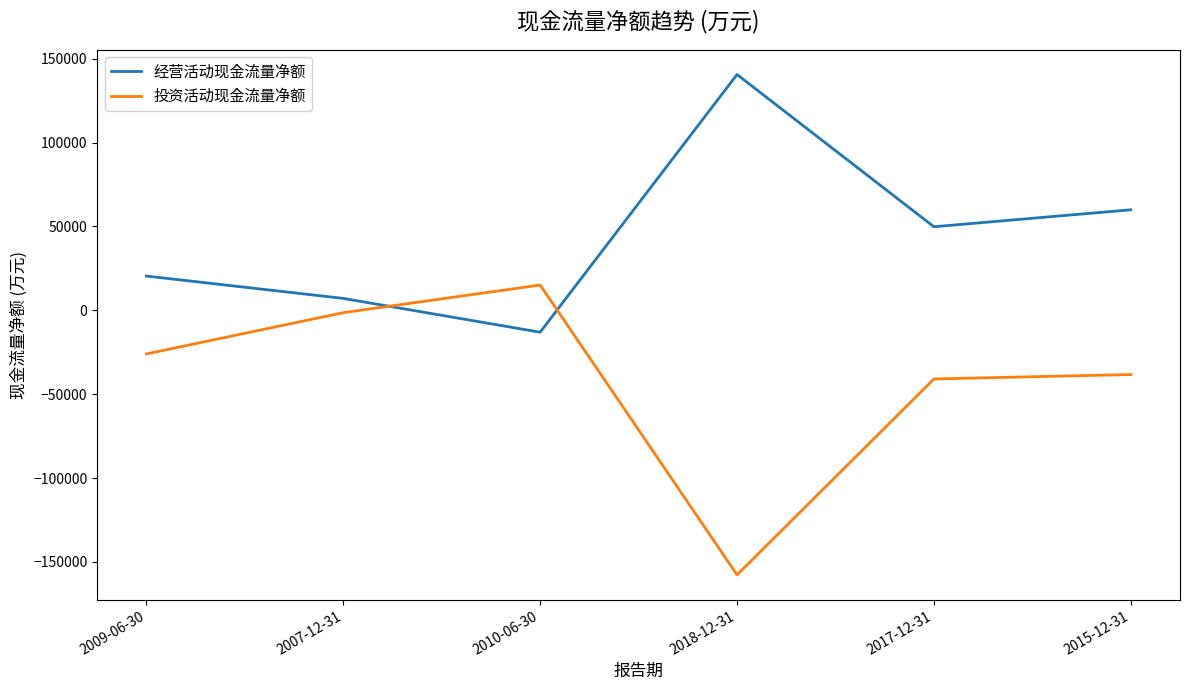

Which series has the largest range (max minus min)?

投资活动现金流量净额